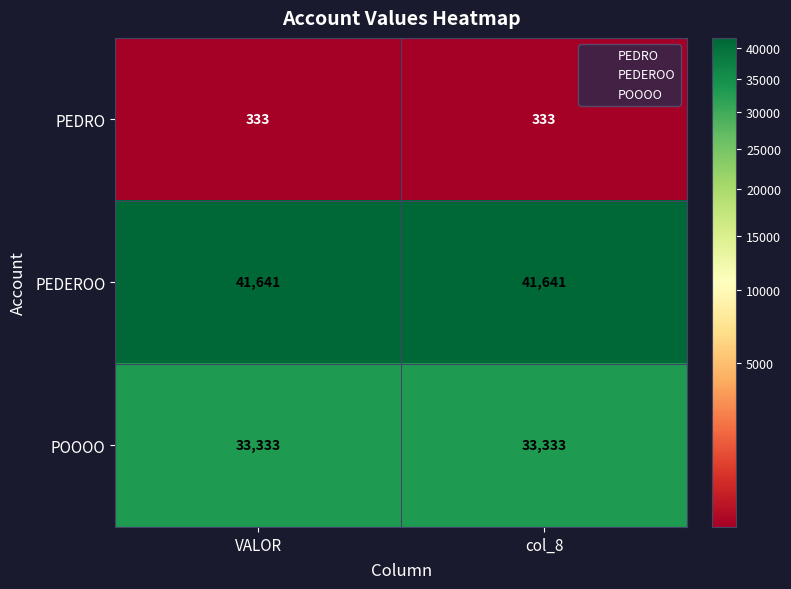

Reading right to left, what are all the values shown in this chart?

PEDRO: col_8=333	VALOR=333
PEDEROO: col_8=41641	VALOR=41641
POOOO: col_8=33333	VALOR=33333